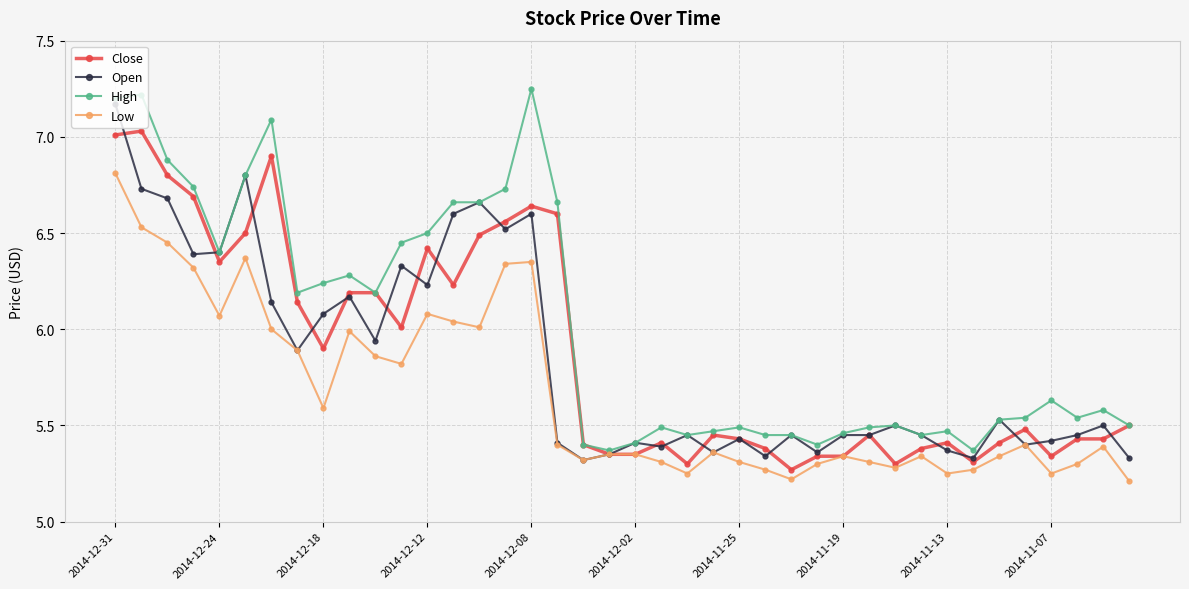

True or false: Open has more than 0 points higher than both neighbors.

True